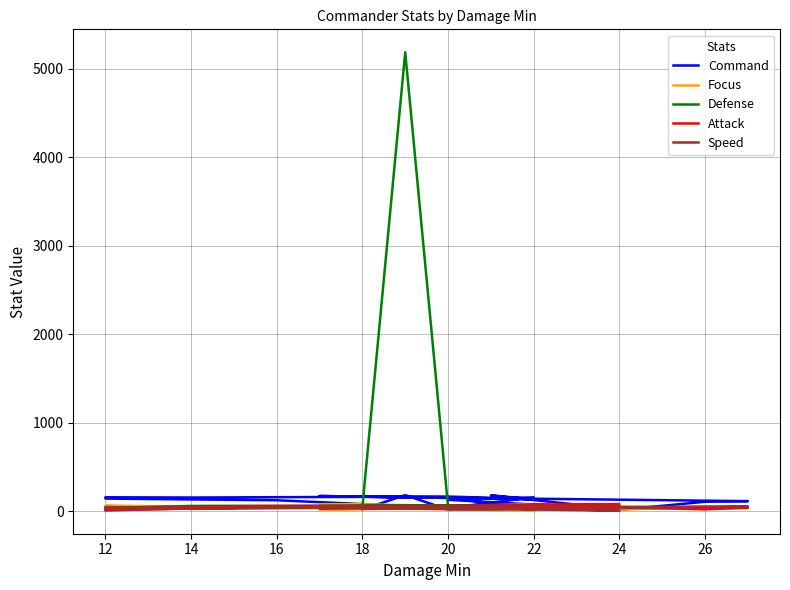

How many values in the Attack series are below 47?

12